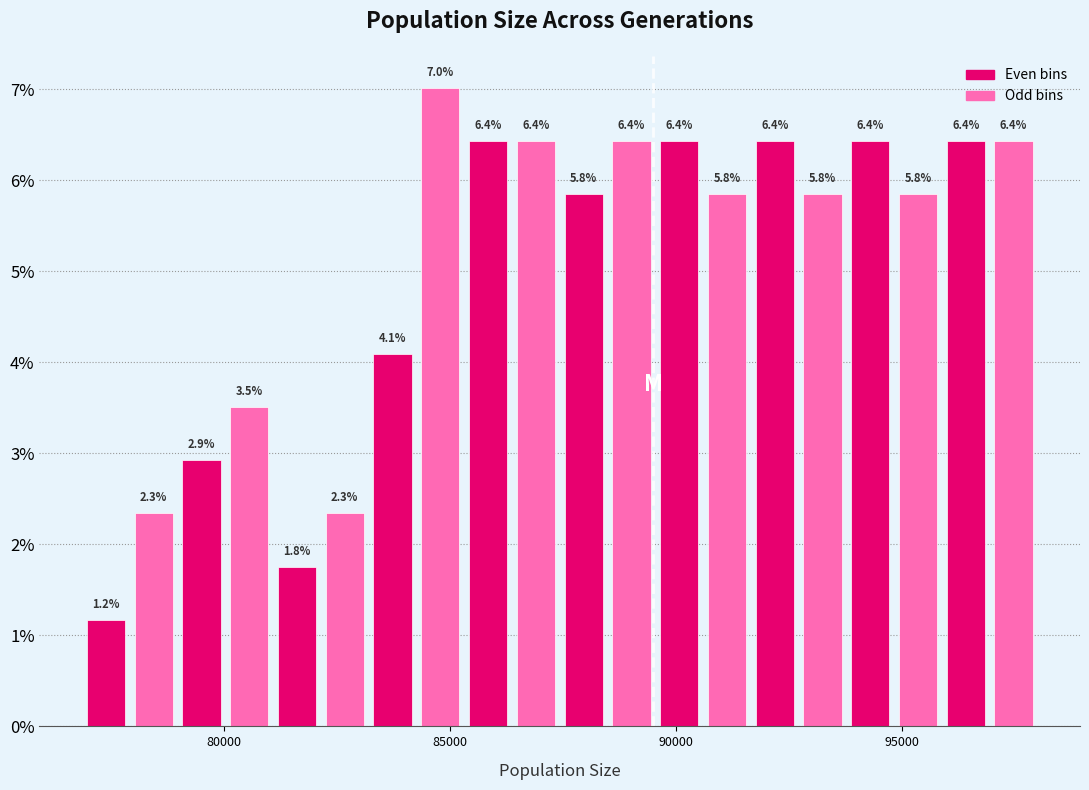

Around what value on the x-axis is the tallest bar? Give the approximate position of its centre, as read against the axis.

85000